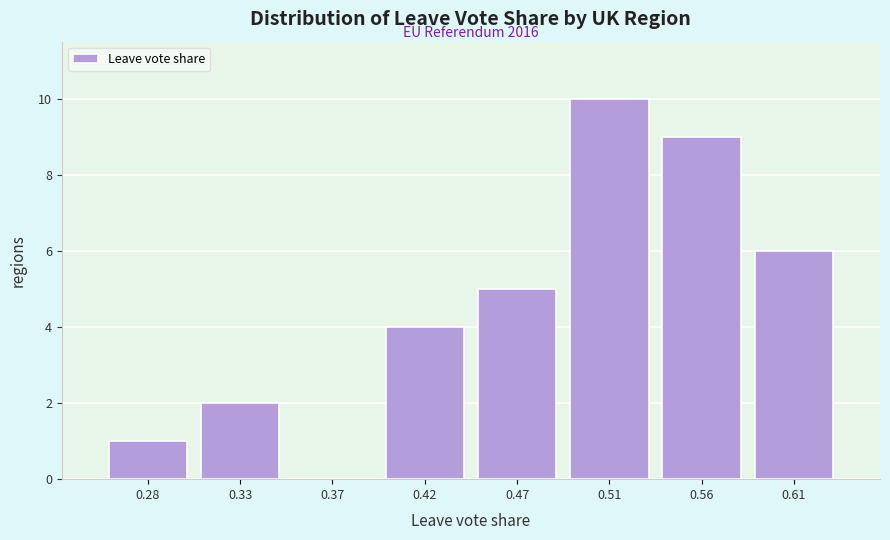

What is the maximum value shown in the chart?

10